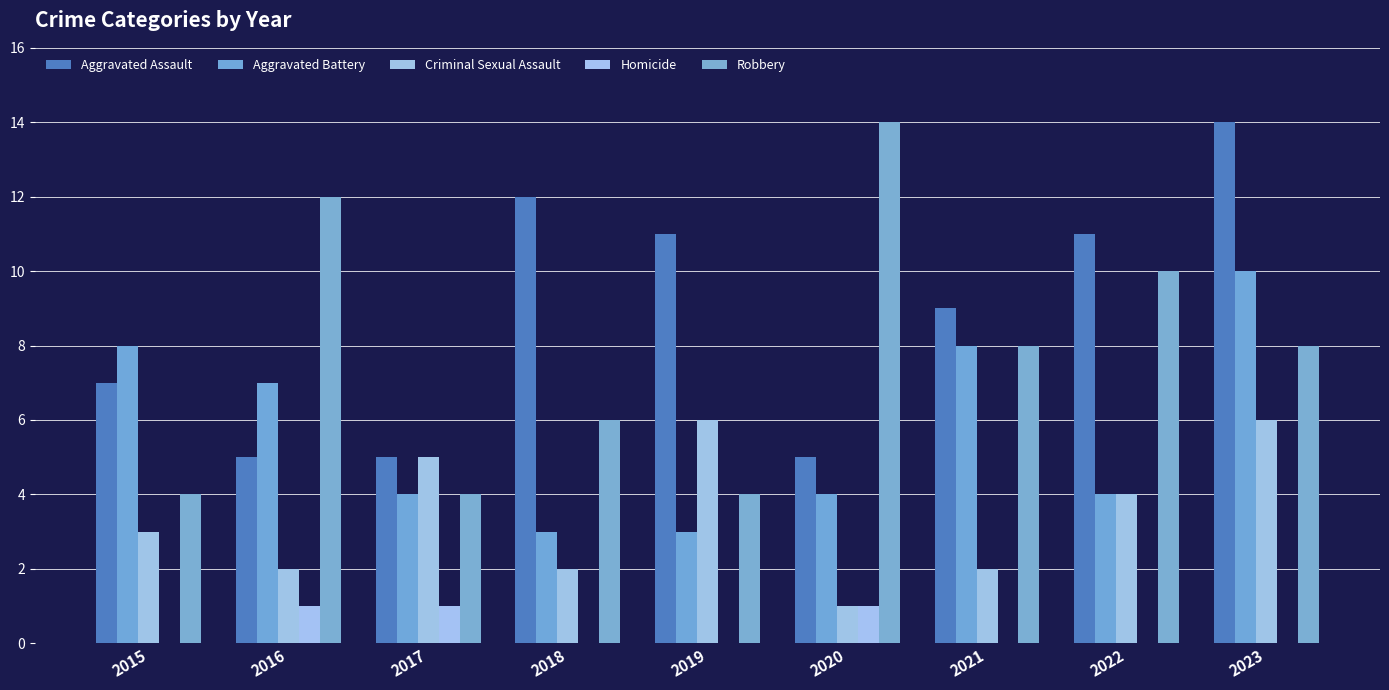

List the series in order of their peak value, lowest first.

Homicide, Criminal Sexual Assault, Aggravated Battery, Aggravated Assault, Robbery